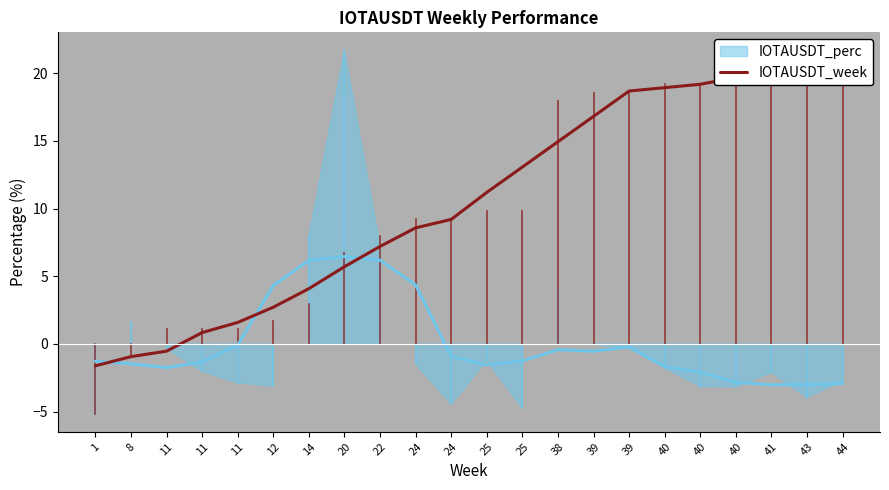

The chart shows a value of -0.9 at 8. True or false?

True